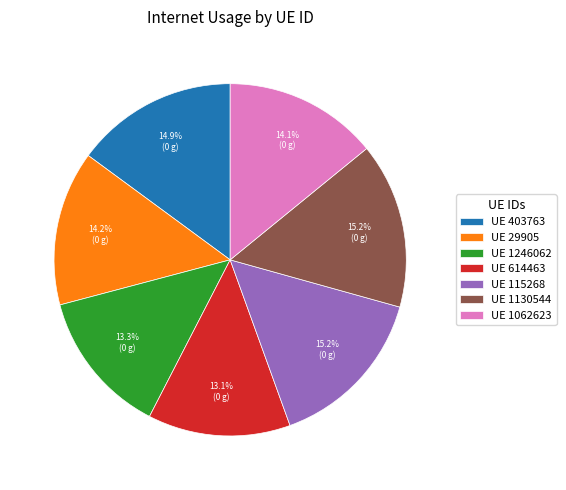

Approximately how many times larger is the value at UE 1062623 compared to UE 403763?

0.9